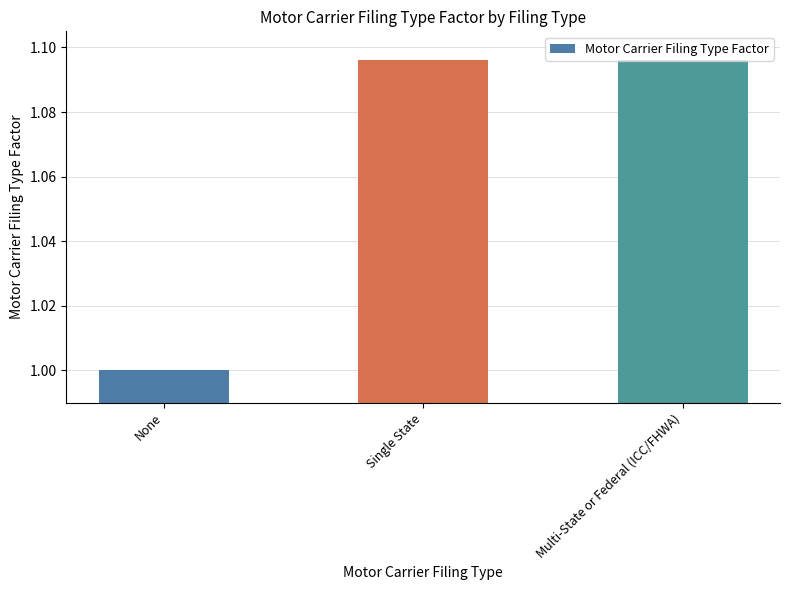

How many values are between 1 and 2?

3